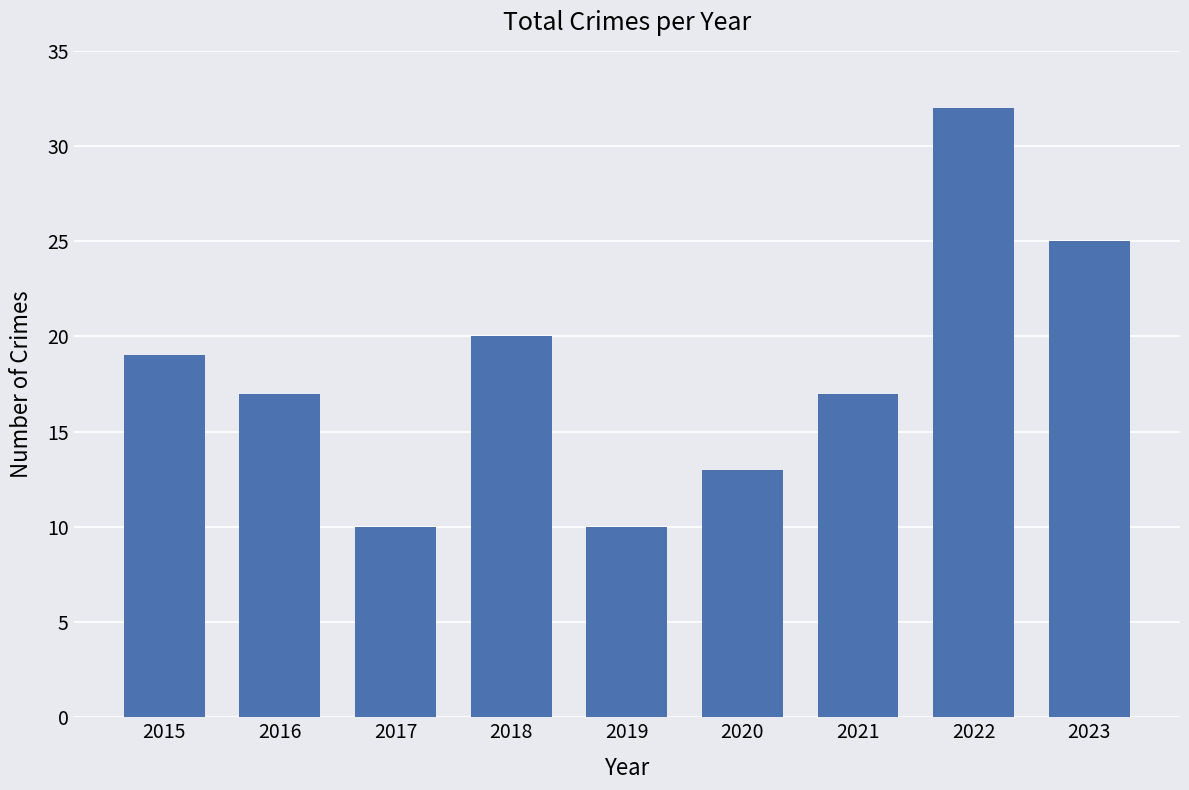

At which label is the value closest to 21?

2018